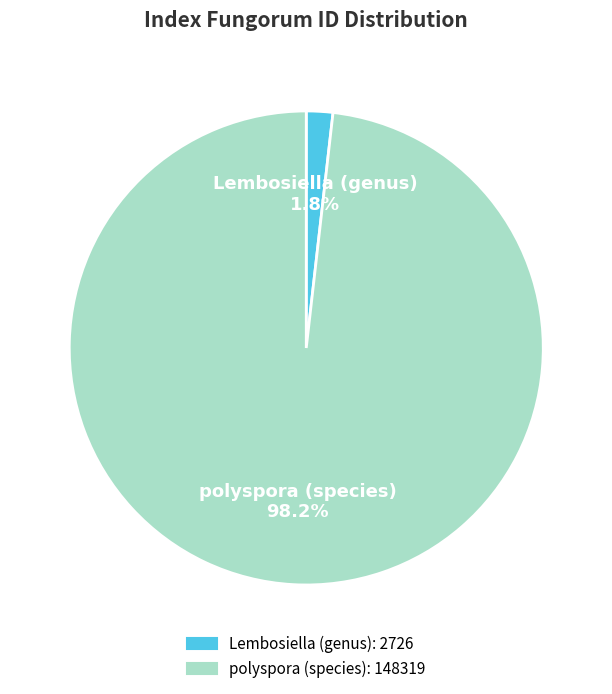

To the nearest percent, what is the combined percentage of Lembosiella (genus) and polyspora (species)?

100%